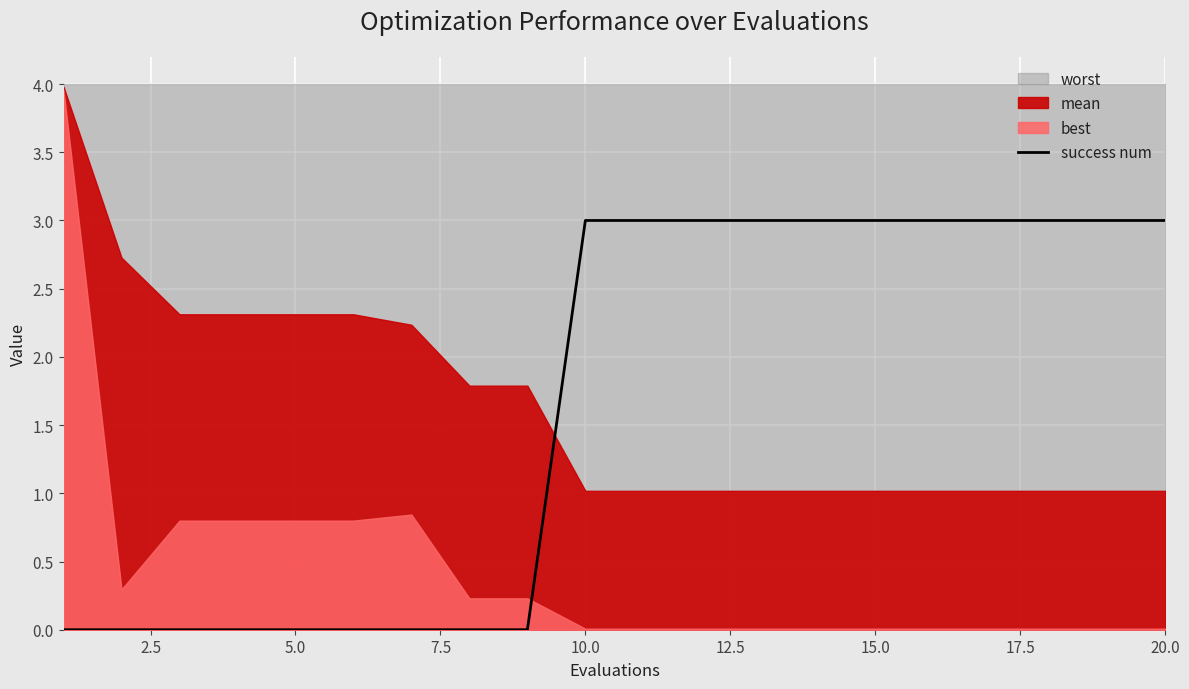

What is the highest value of the success num series?

3